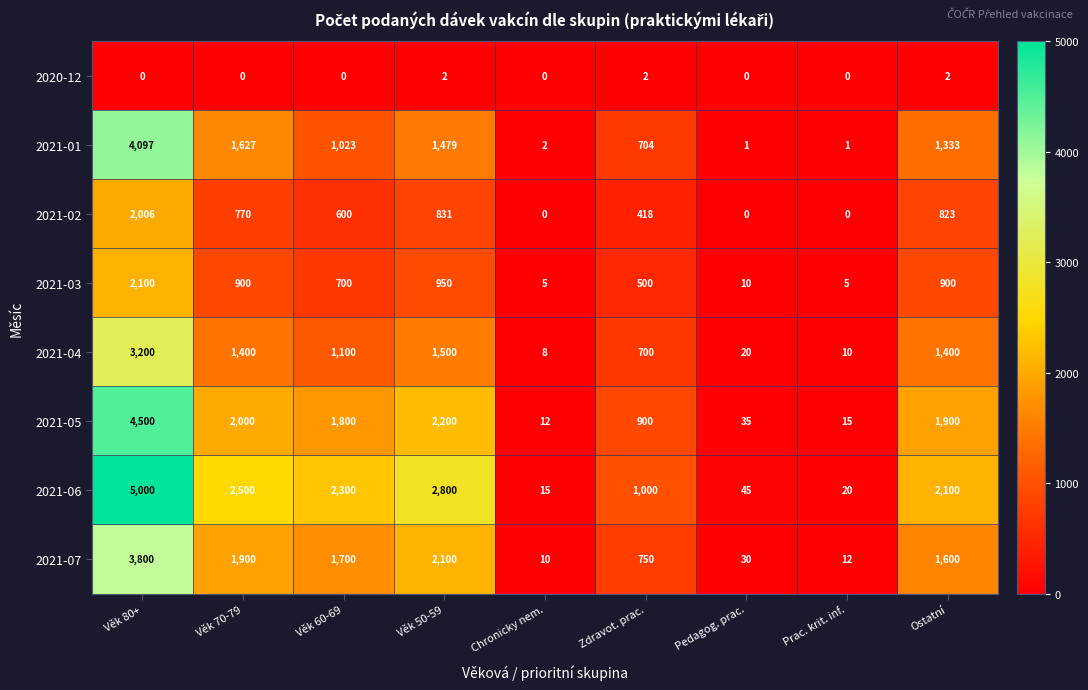

What is the spread (max minus min) of values at Věk 70-79?

2500